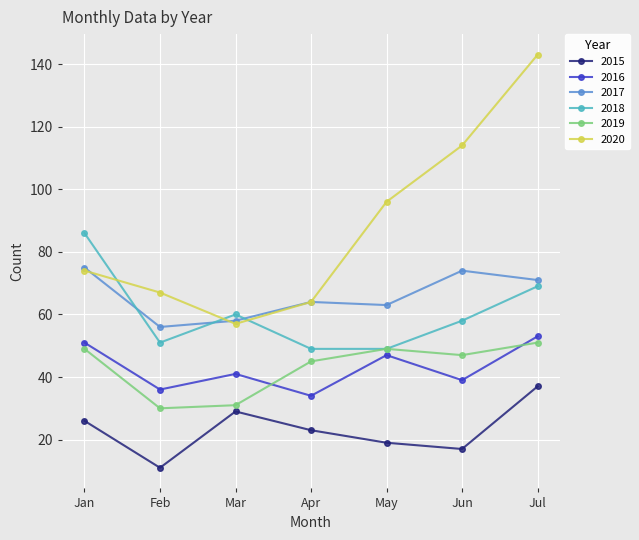

True or false: 2016 and 2017 intersect in this chart.

False